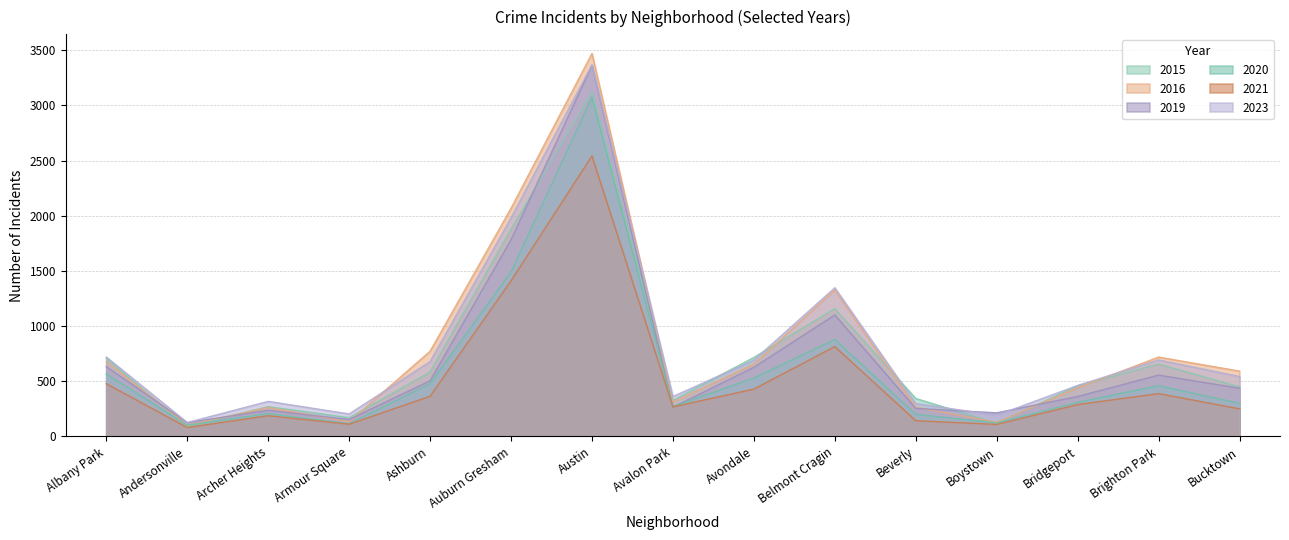

What position from the right is Austin?

9